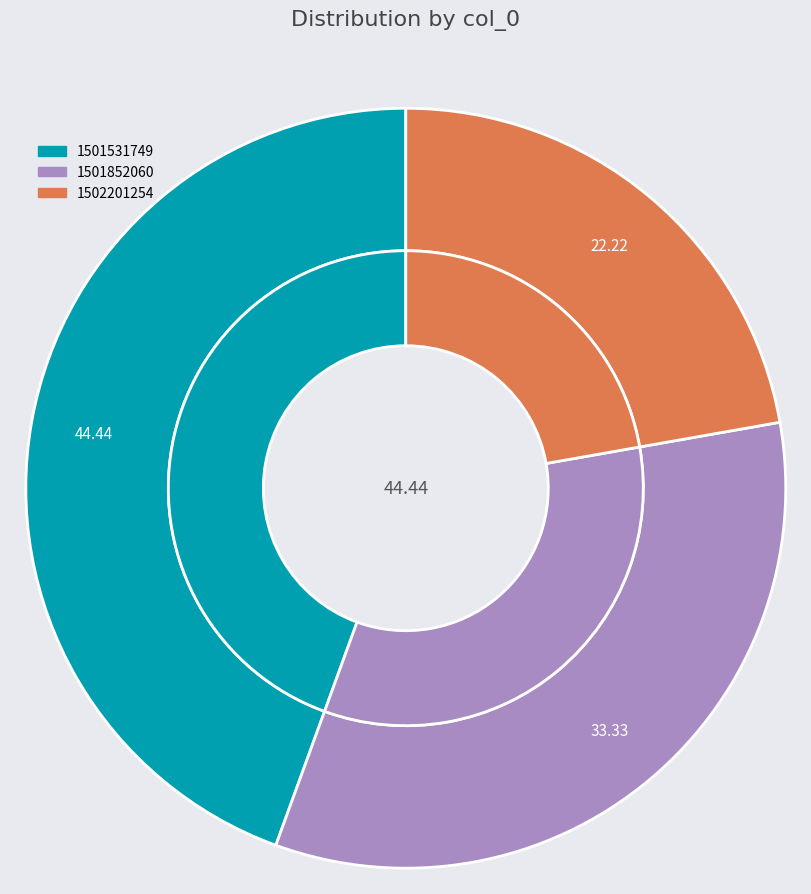

To the nearest percent, what is the average slice percentage?

33%